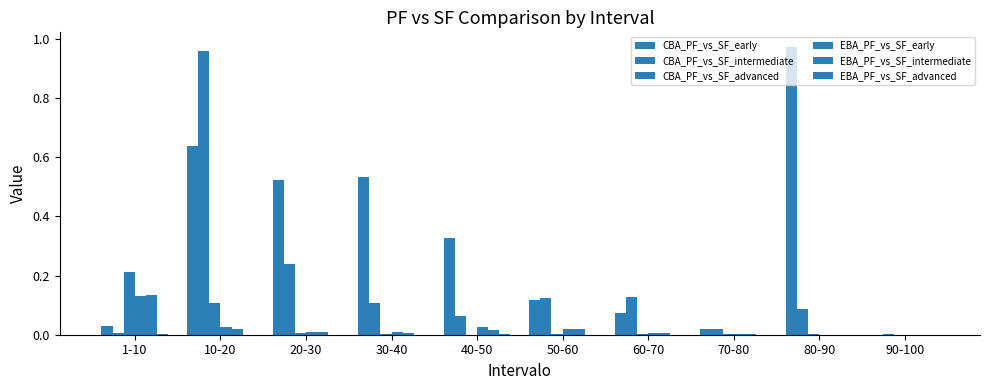

What is the label of the 9th bar from the right?

10-20